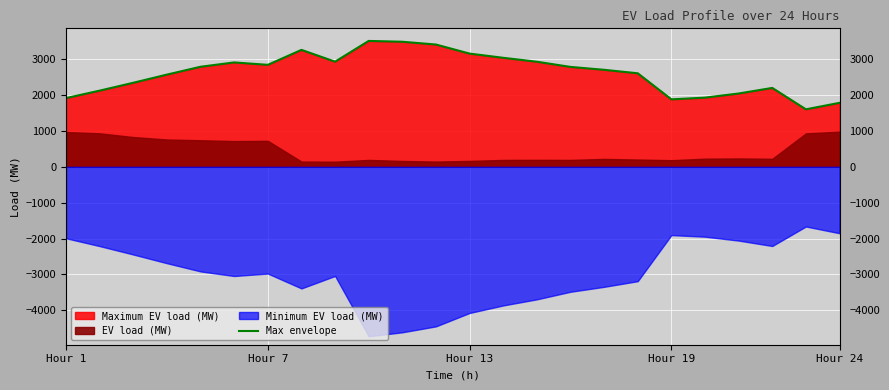

Does the chart display data point markers on the line(s)?

No